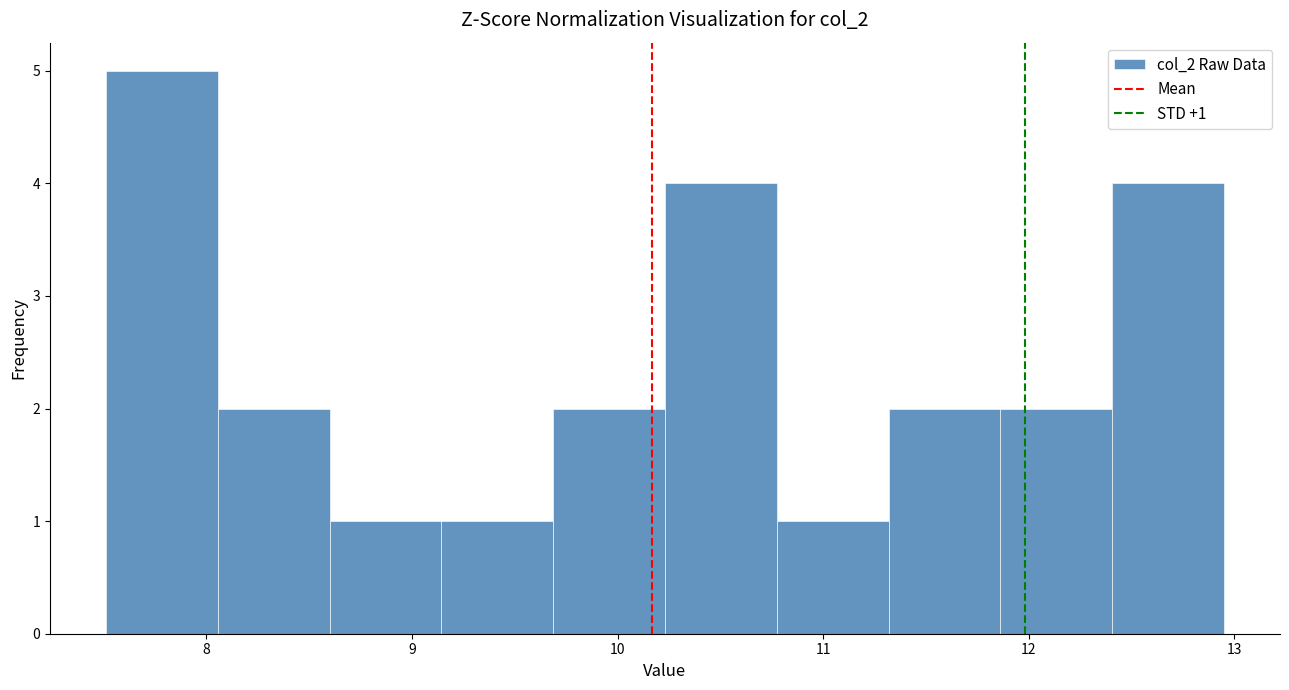

Over which range of the x-axis is the bar tallest?

7.5 to 8.1